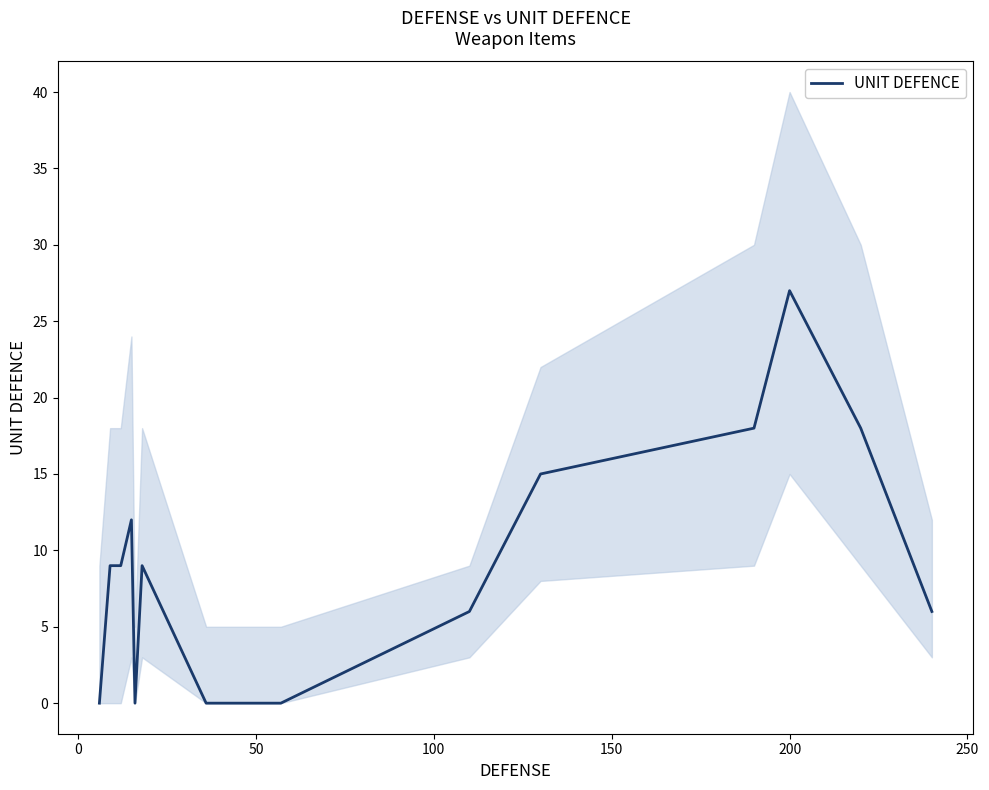

Count the values in the range 0 to 15.

11